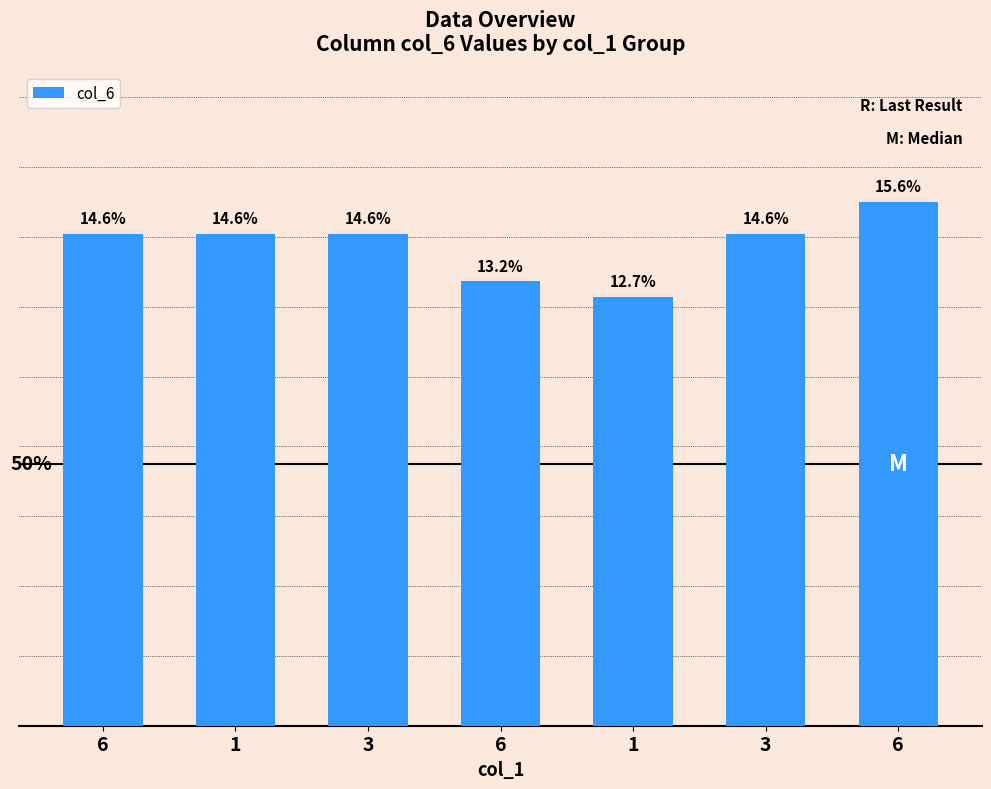

List the labels in order of value, largest first.

6, 6, 1, 3, 3, 6, 1